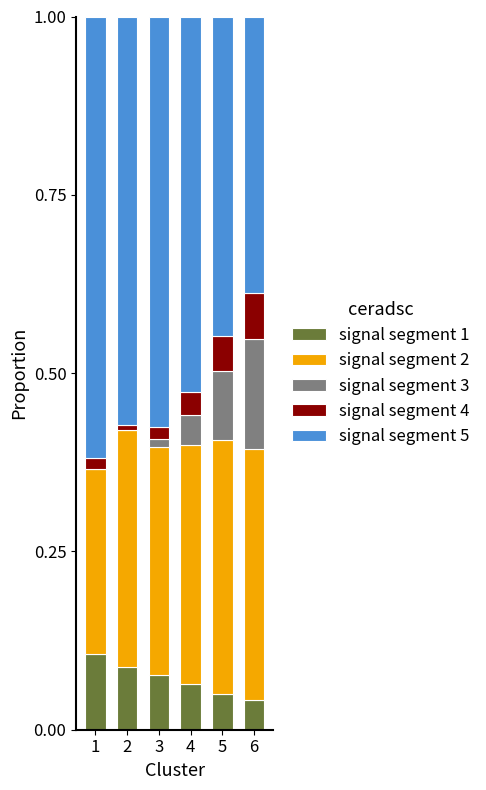

What is the total value across all series at 4?

1.0